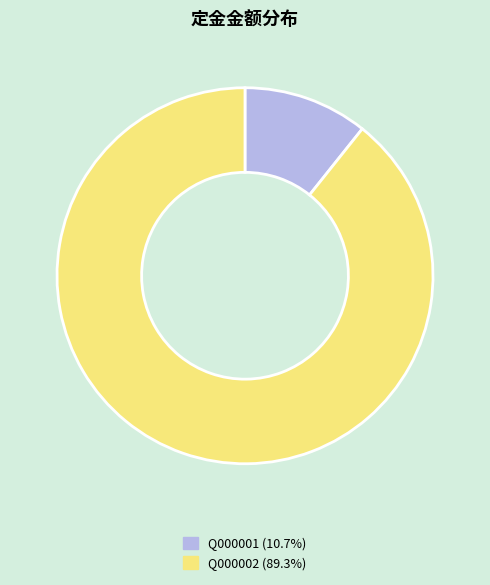

Is the sum of Q000002 and Q000001 greater than half?

Yes